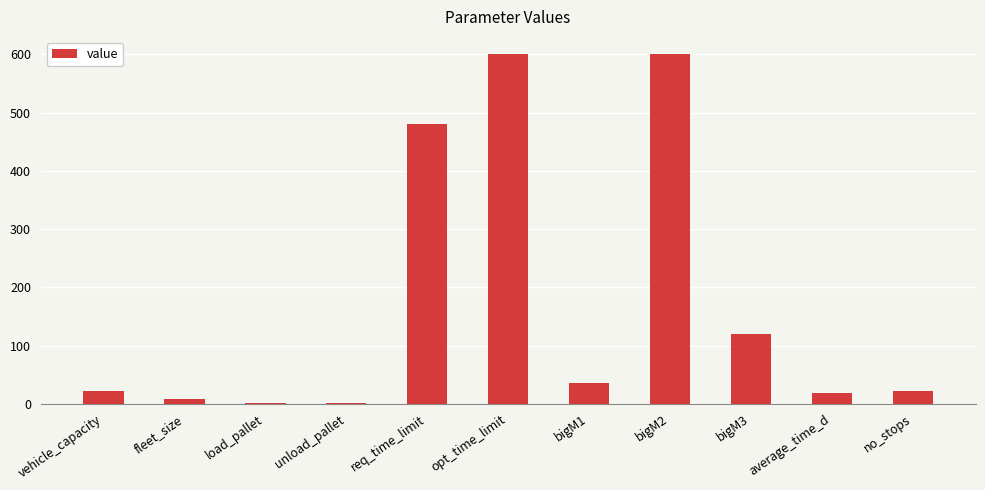

How many categories are shown in the chart?

11